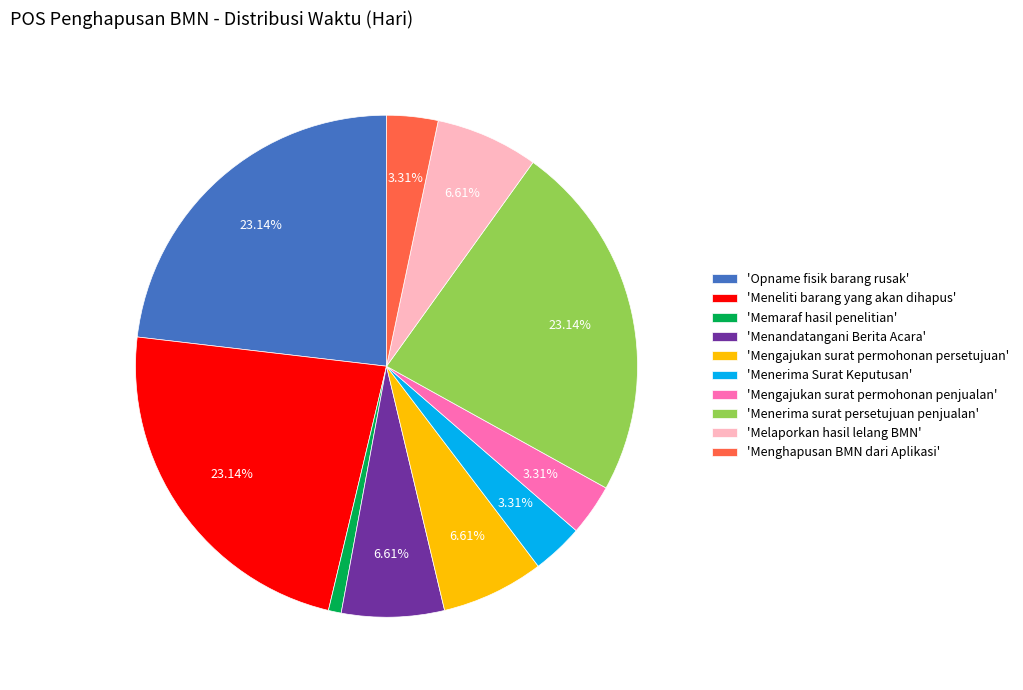

What is the ratio of the value at 'Opname fisik barang rusak' to the value at 'Menerima Surat Keputusan'?

7.0